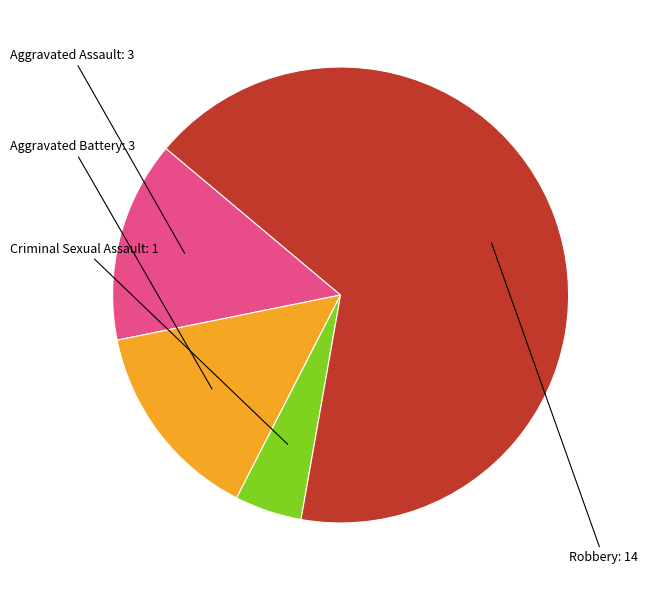

Does any single category account for the majority?

Yes